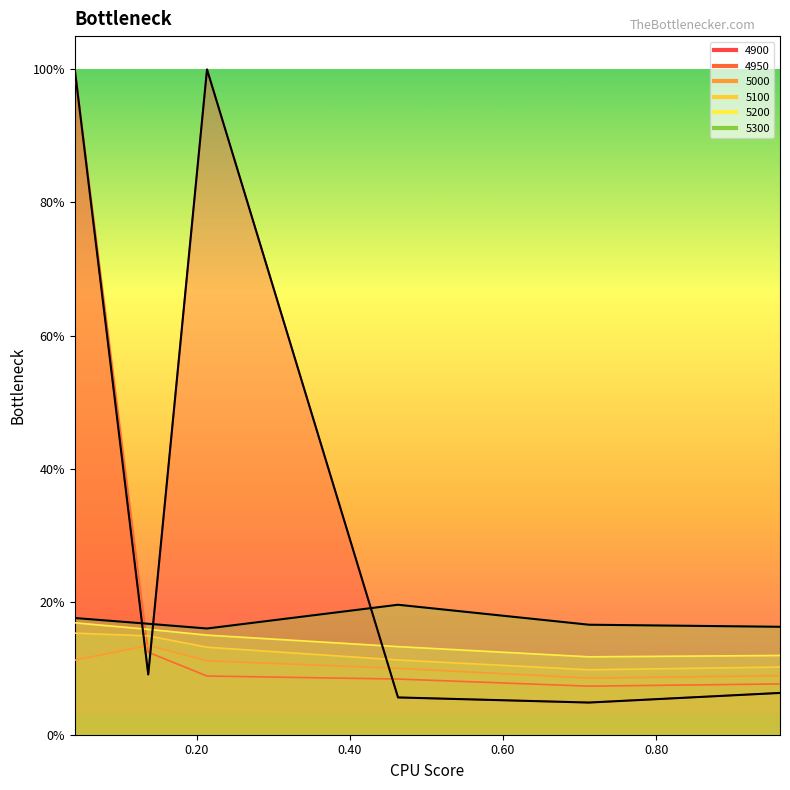

True or false: 5100 has a value of 0.1 at 0.463013698630137.

False